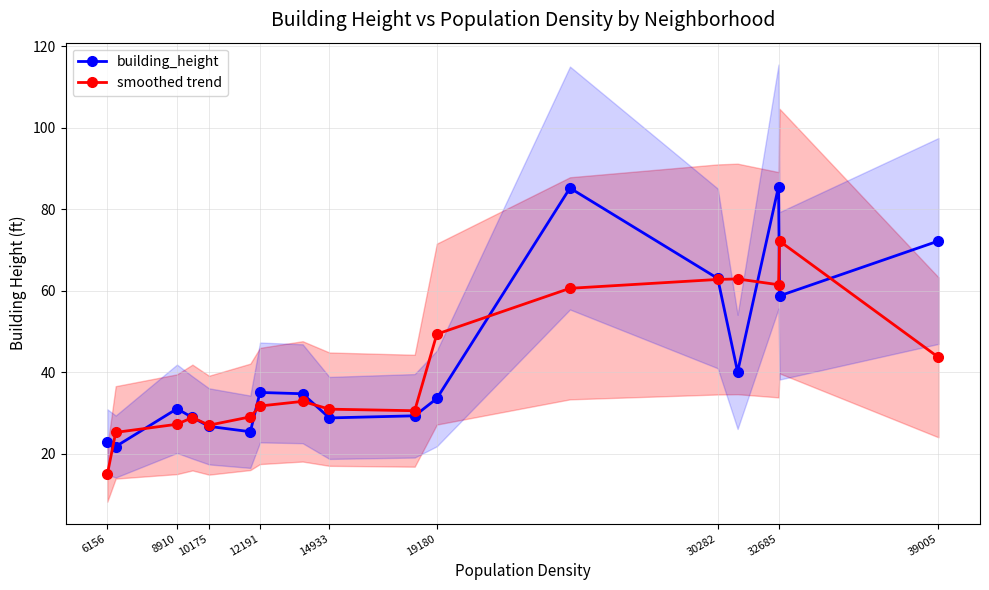

The value of smoothed trend at 19180 is 66.5. True or false?

False